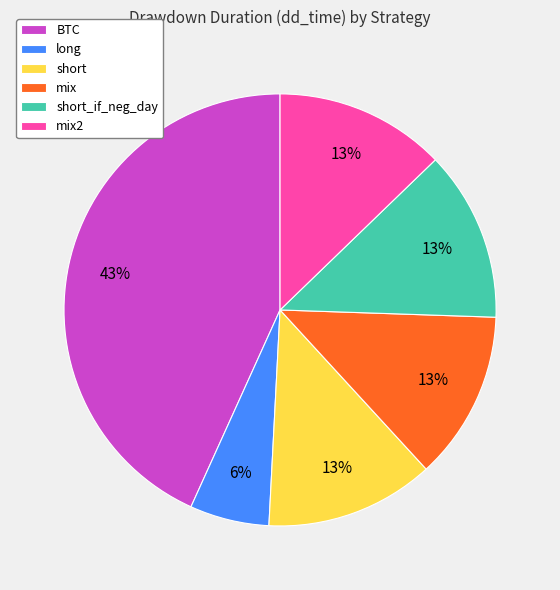

Which category has the smallest portion of the pie?

long